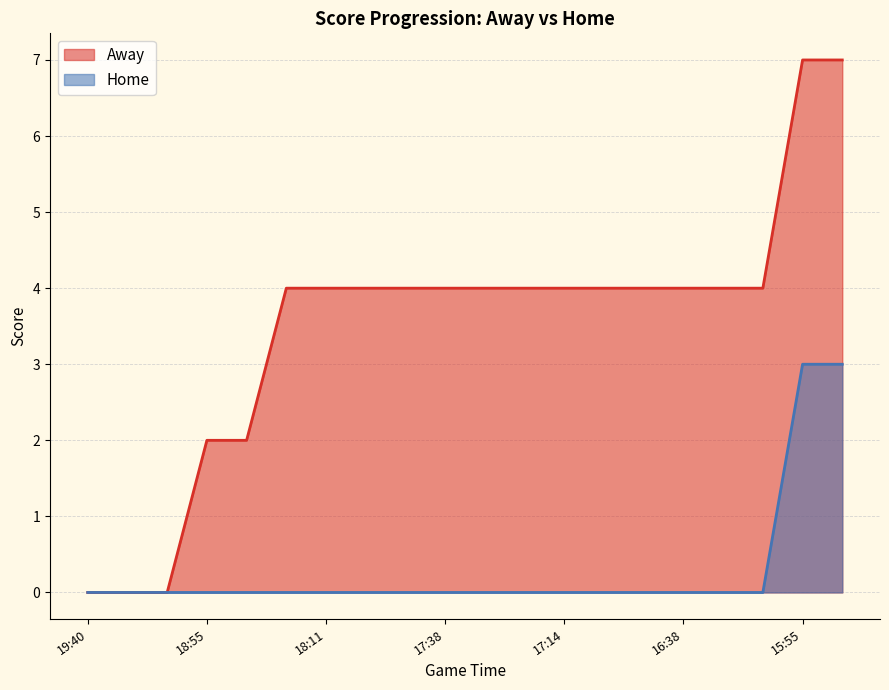

What position from the right is 16:59?

6